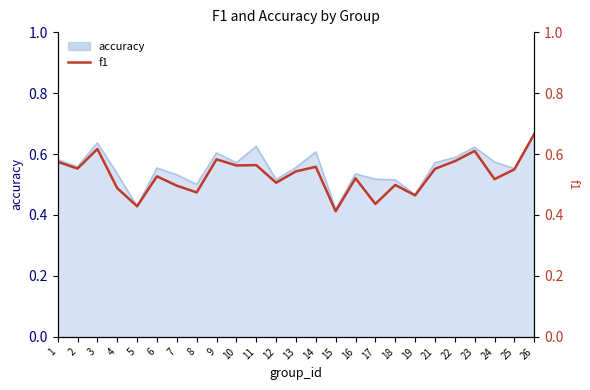

How many interior local valleys (lower than both neighbors) does the data have?

9